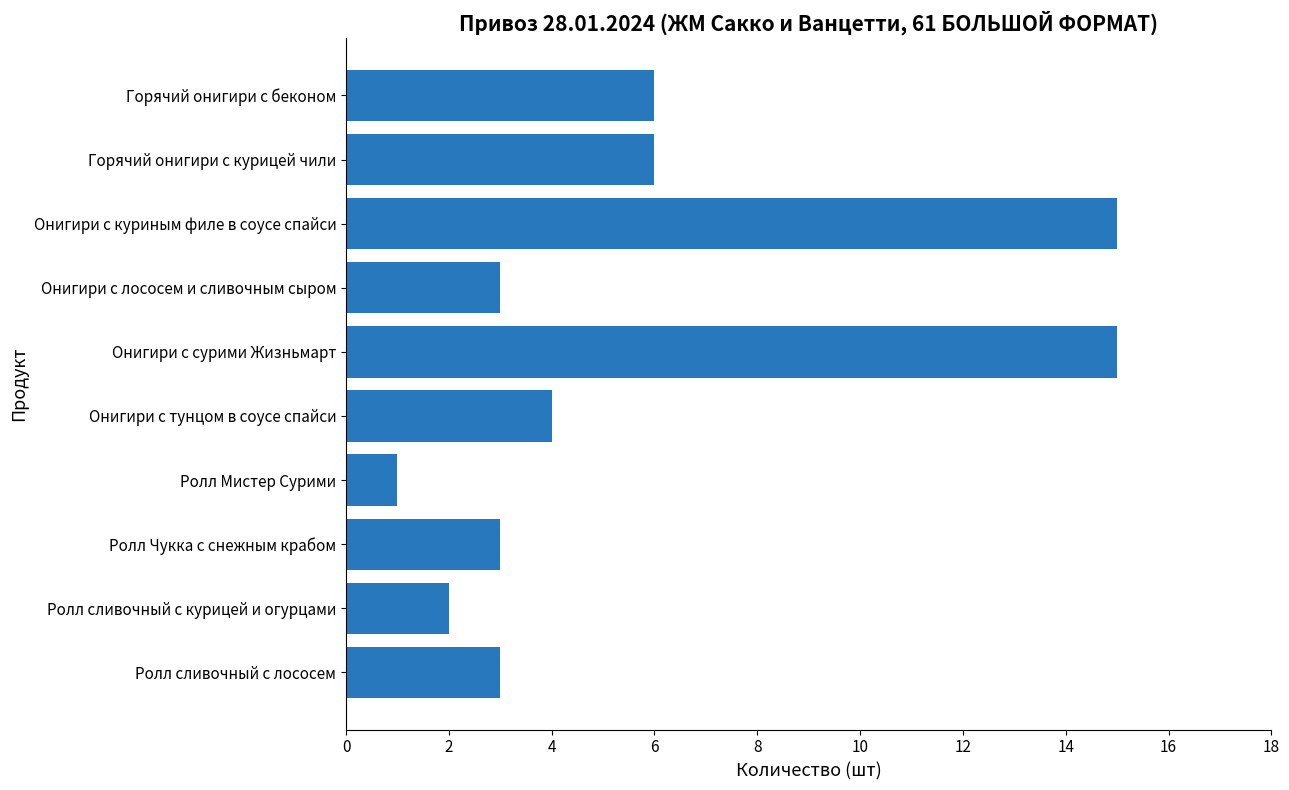

Reading top to bottom, transcribe all the data shown in this chart.

Горячий онигири с беконом=6	Горячий онигири с курицей чили=6	Онигири с куриным филе в соусе спайси=15	Онигири с лососем и сливочным сыром=3	Онигири с сурими Жизньмарт=15	Онигири с тунцом в соусе спайси=4	Ролл Мистер Сурими=1	Ролл Чукка с снежным крабом=3	Ролл сливочный с курицей и огурцами=2	Ролл сливочный с лососем=3